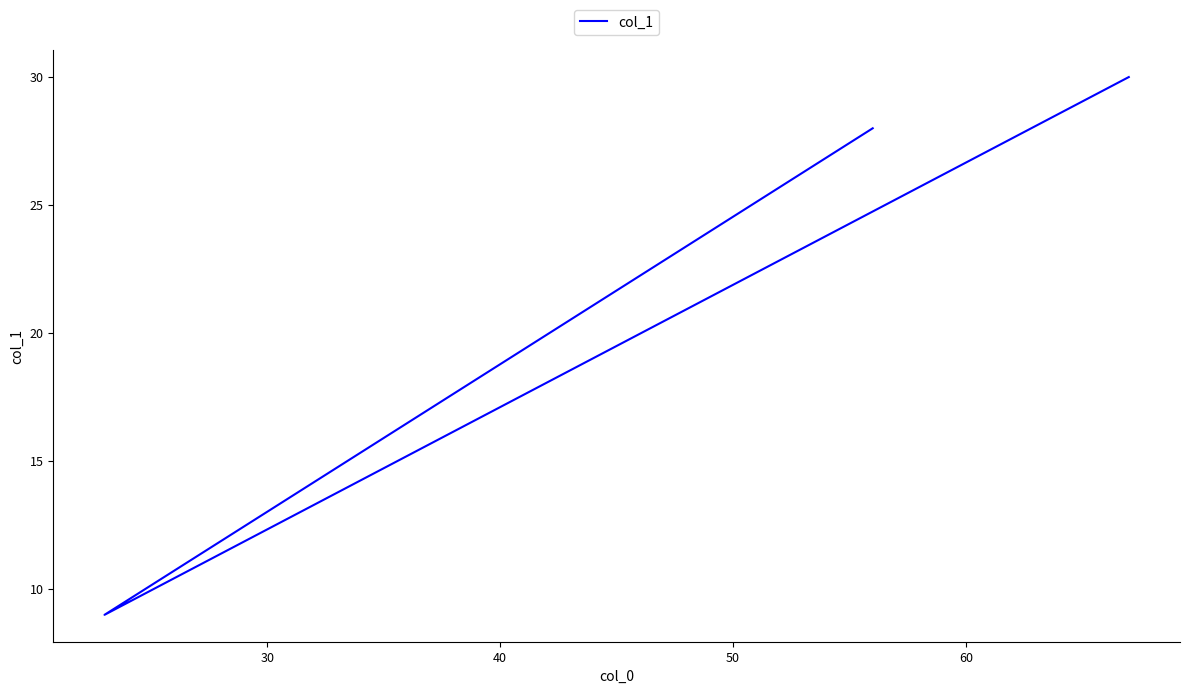

What is the approximate value at 30, to the nearest 5?

10